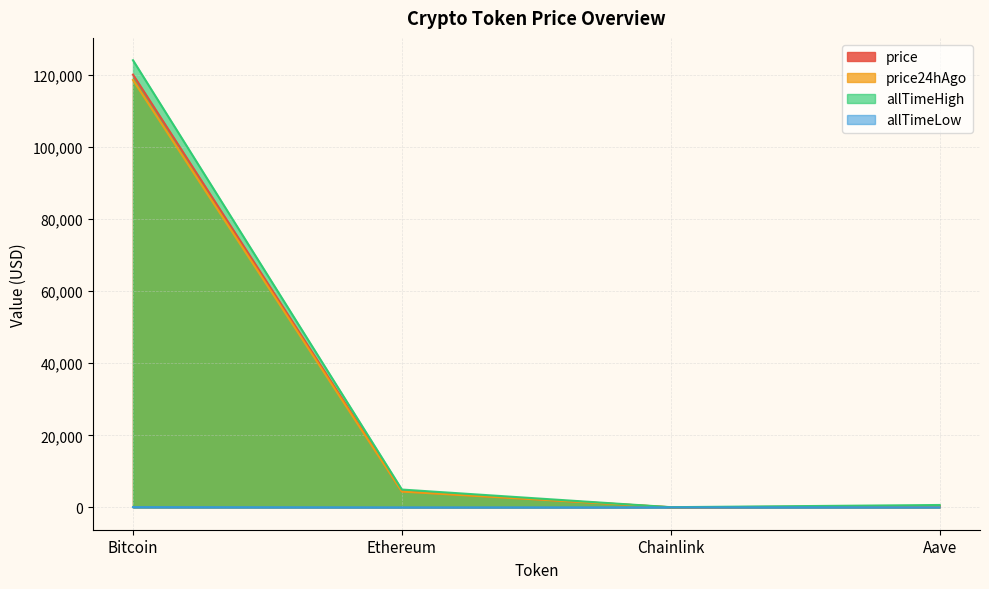

Between Bitcoin and Chainlink, which series saw the biggest shift?

allTimeHigh